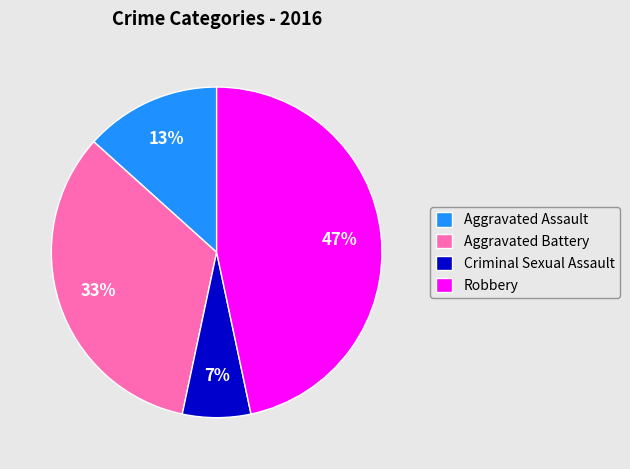

Do Aggravated Battery and Robbery together represent more than half of the pie?

Yes